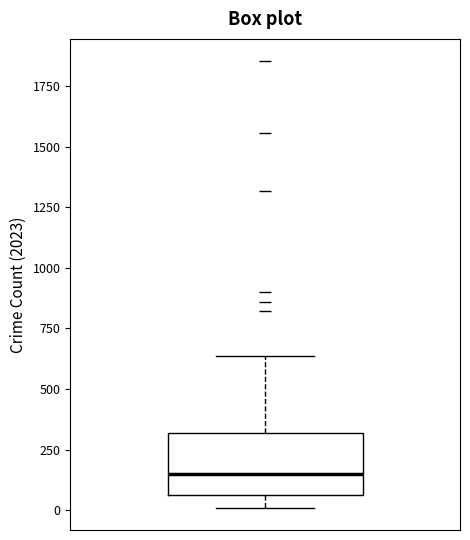

Read this box plot against the y-axis: the position of the median line, the range covered by the box, and the ends of both whiskers. The values are not printed on the chart, so give them approximately, as read against the axis.

median 150, box 50 to 300, whiskers 0 to 650